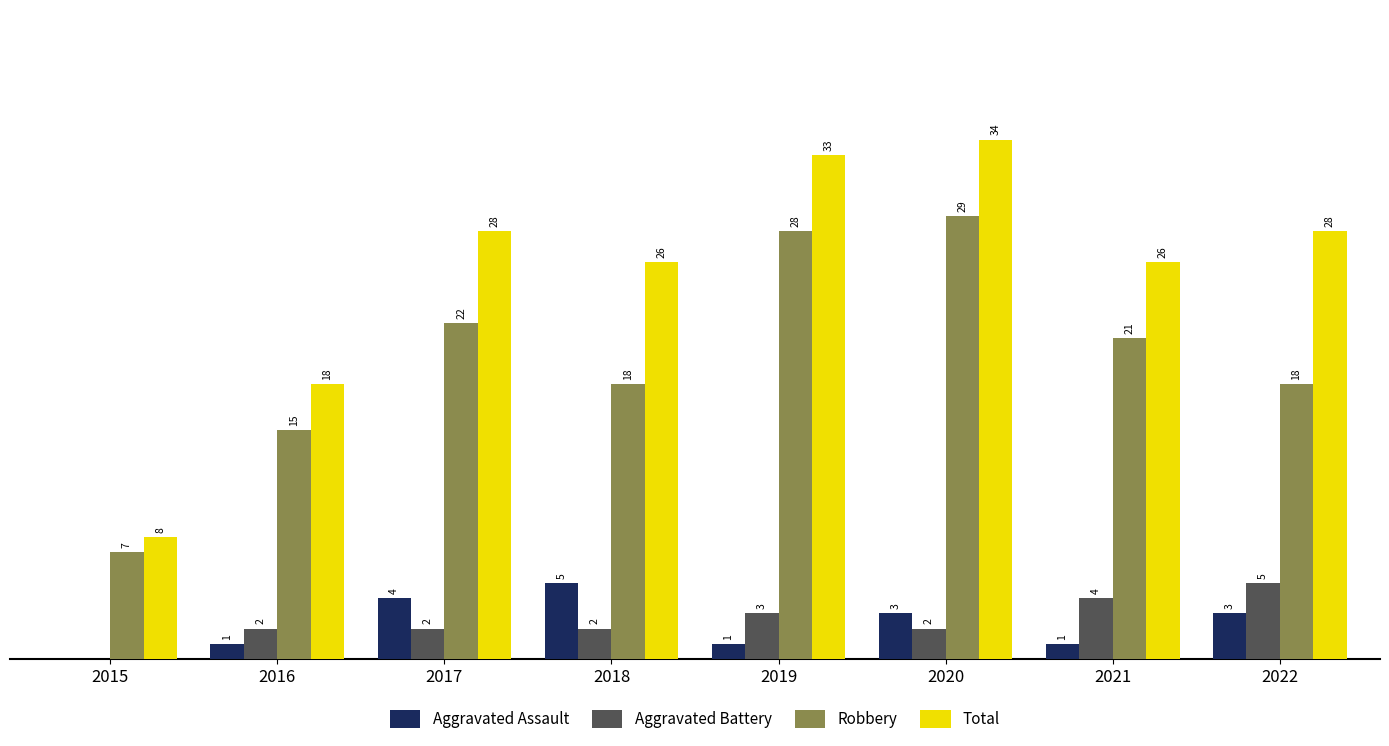

Between 2017 and 2020, which series saw the biggest shift?

Robbery